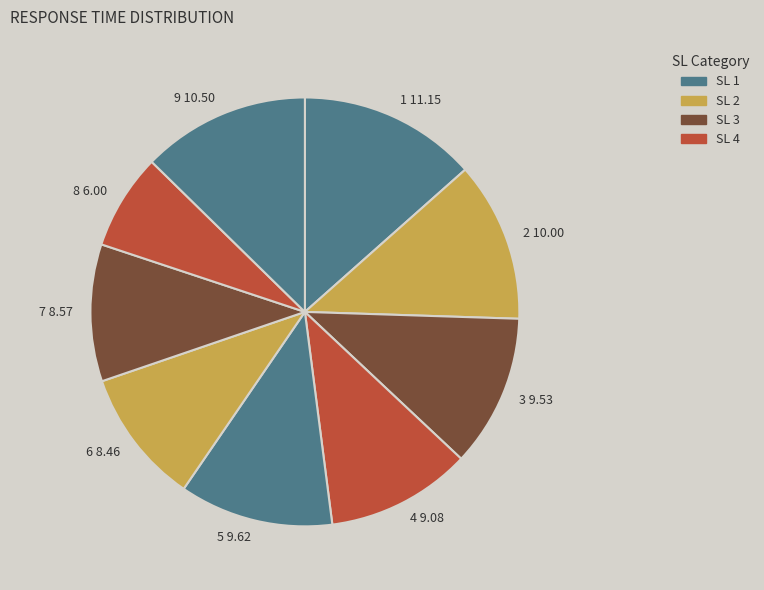

Is the sum of 7 and 5 greater than half?

No